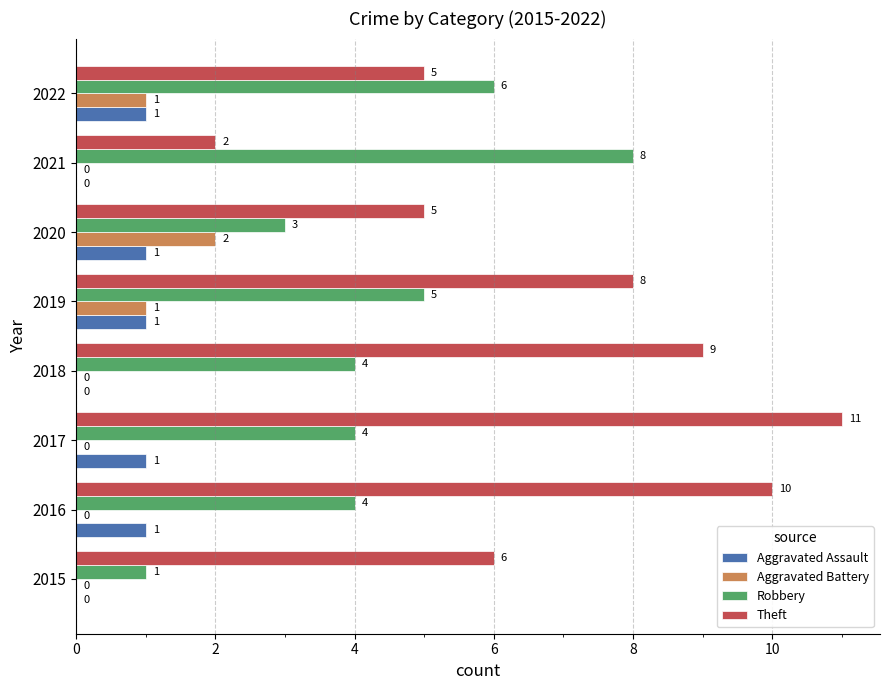

The value of Aggravated Assault at 2021 is -1. True or false?

False